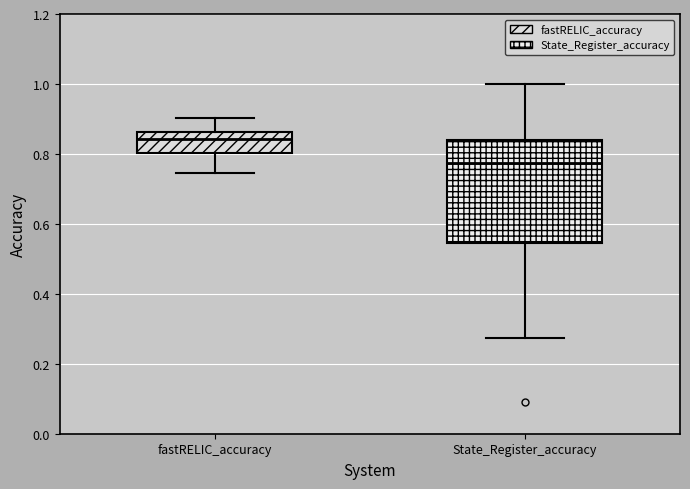

Reading left to right, transcribe this box plot: for each box, give where its median line is, the range the box spans, and where its two whiskers end, as read against the y-axis. The values are not printed on the chart, so give them approximately, as read against the axis.

fastRELIC_accuracy: median 0.84, box 0.80 to 0.86, whiskers 0.74 to 0.90
State_Register_accuracy: median 0.78, box 0.54 to 0.84, whiskers 0.28 to 1.00